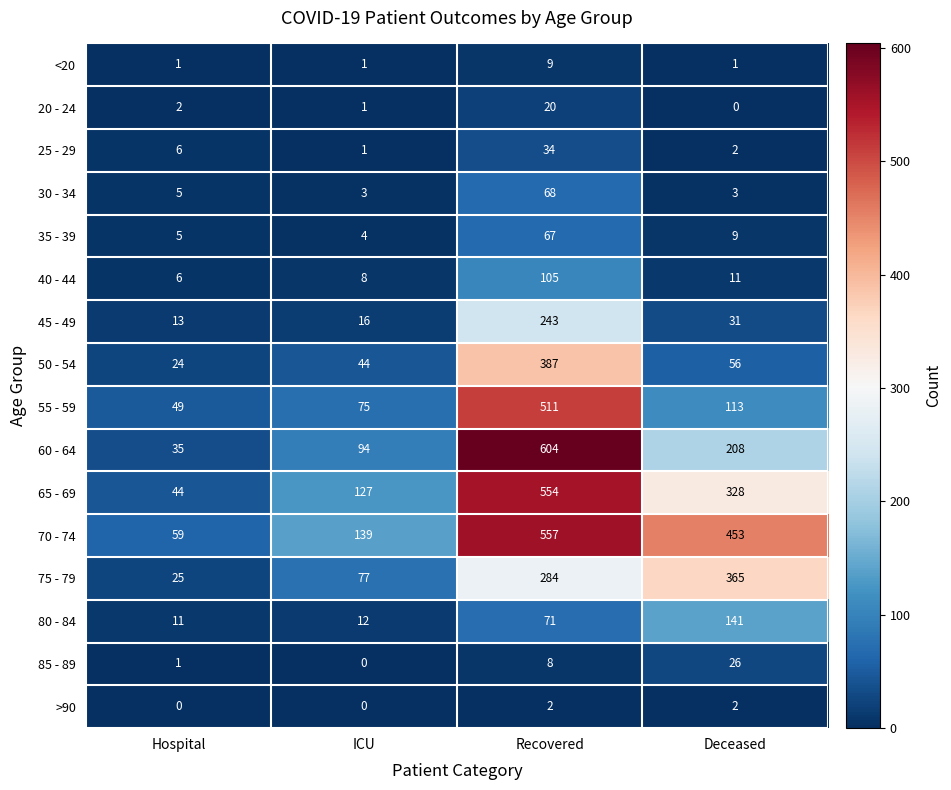

Which series has the largest total across all categories?

70 - 74